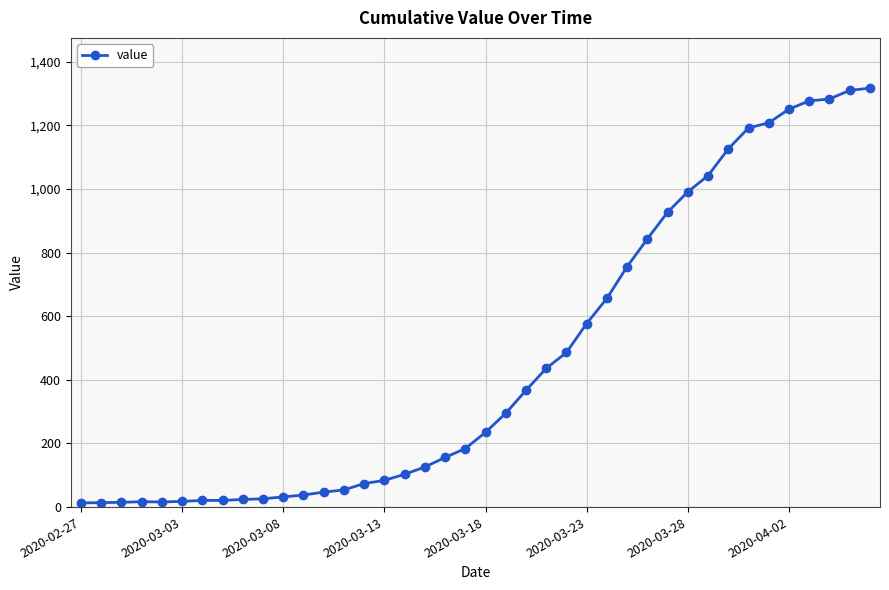

What is the average value?

466